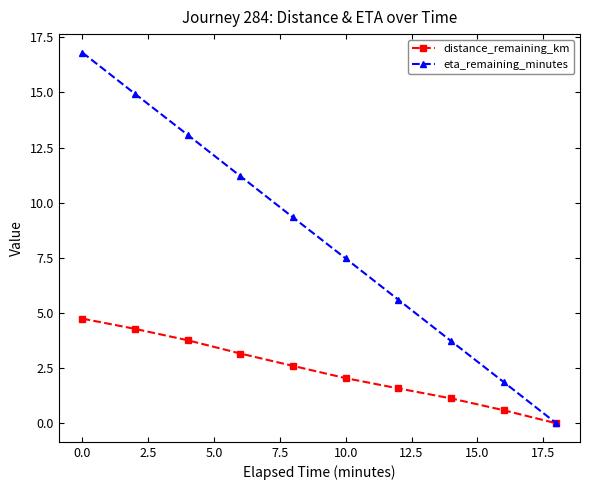

Rank the series by their average value, from highest to lowest.

eta_remaining_minutes, distance_remaining_km